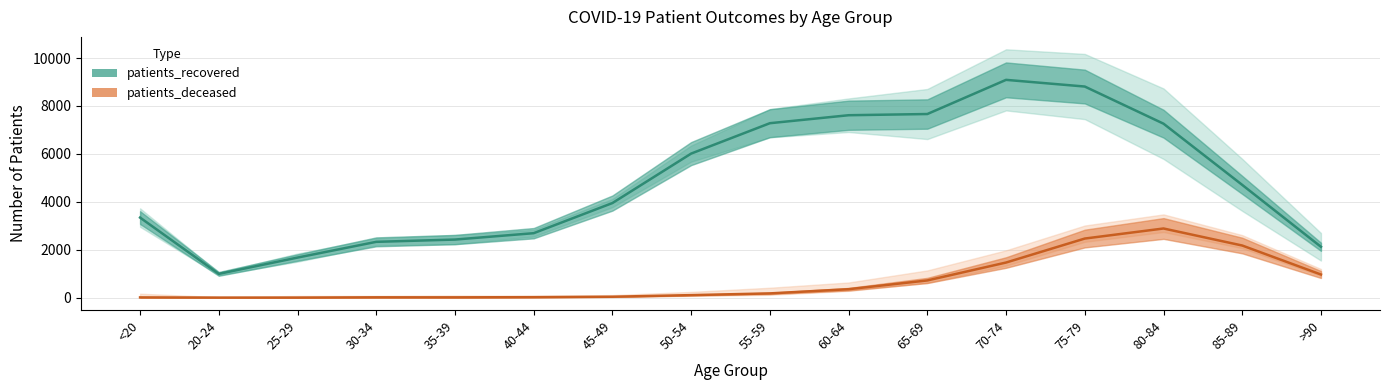

Reading left to right, list all the values displayed in this chart.

patients_recovered: 3342	993	1673	2330	2425	2691	3949	6013	7281	7614	7664	9090	8811	7261	4706	2123
patients_deceased: 11	3	3	14	13	21	39	106	178	353	719	1466	2467	2887	2176	966